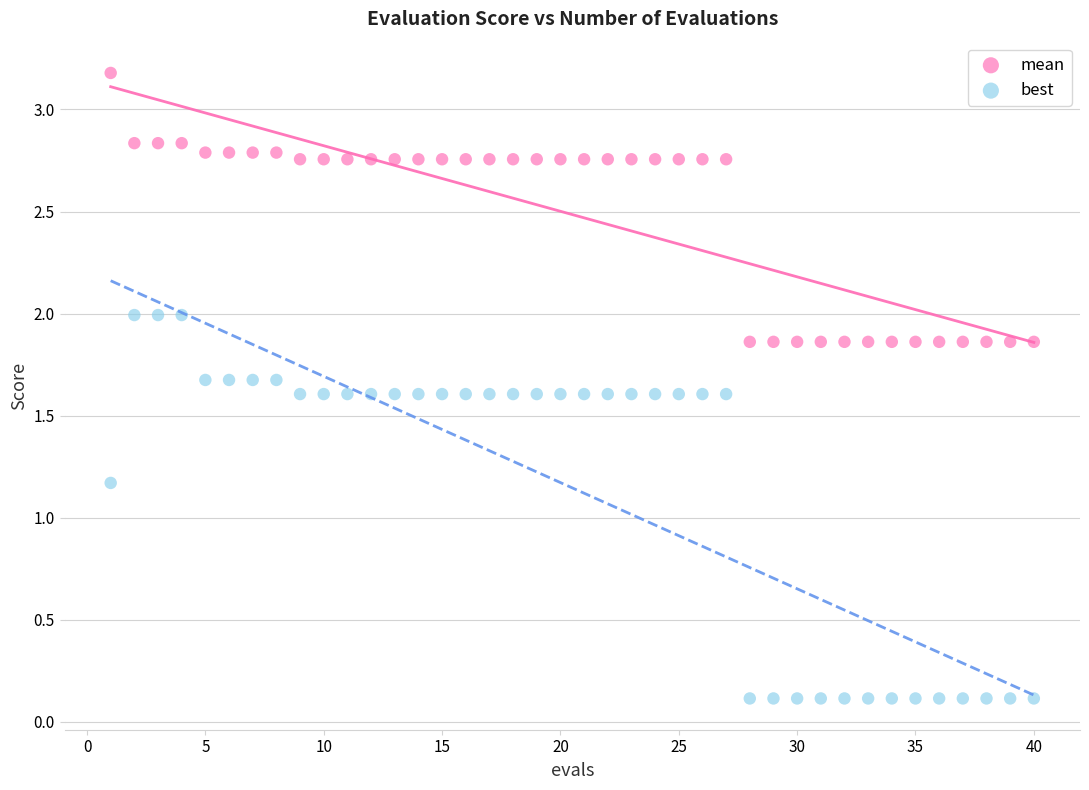

Which series contains the lowest Y value?

best